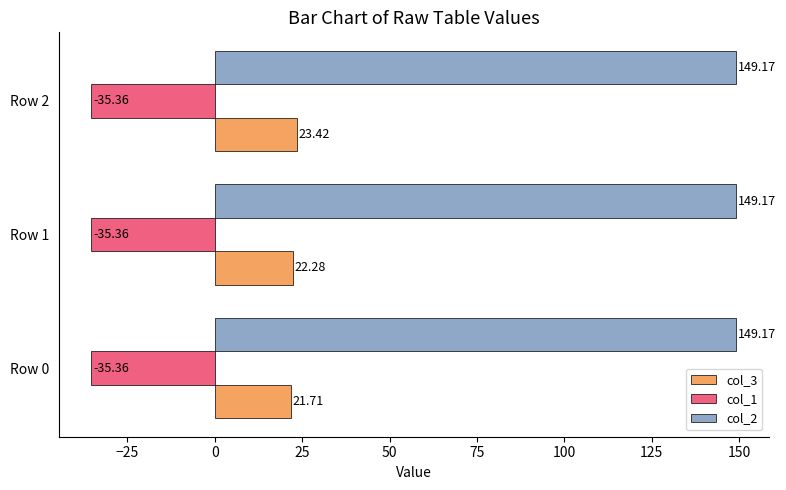

What are all the series names shown in the legend?

col_3, col_1, col_2